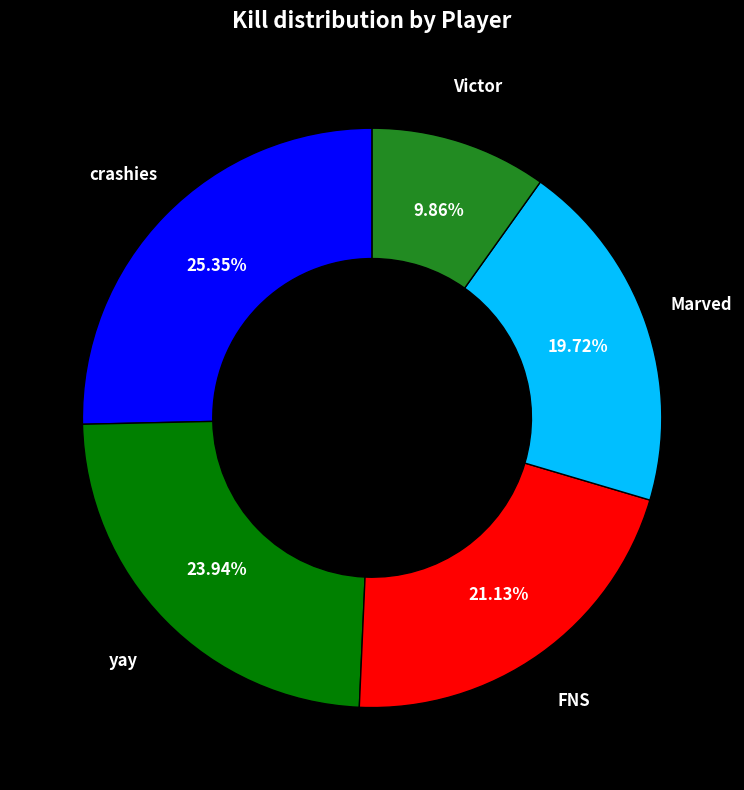

Does any single category account for the majority?

No